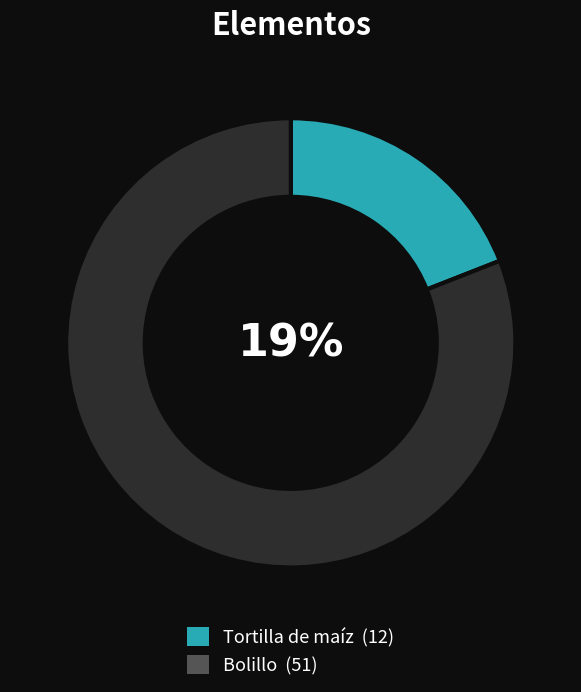

Count the number of slices in the pie.

2